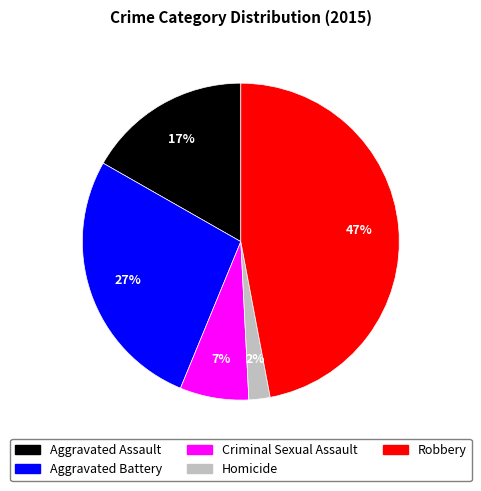

Is there a majority slice in this chart?

No